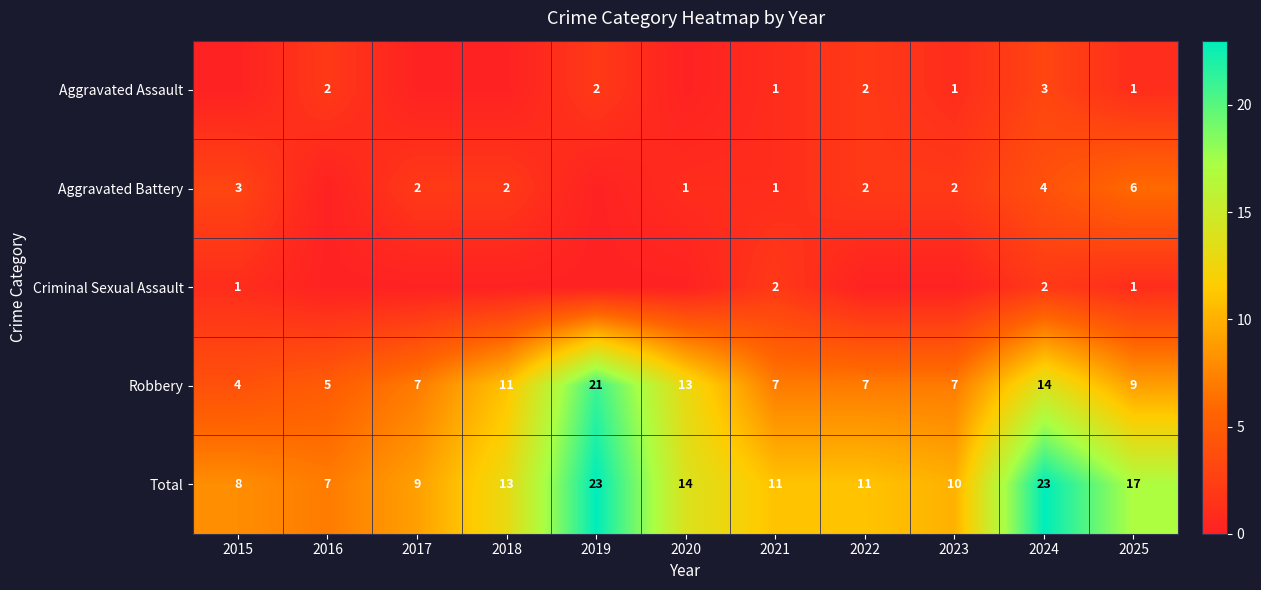

The Total series shows 2 at 2023. True or false?

False